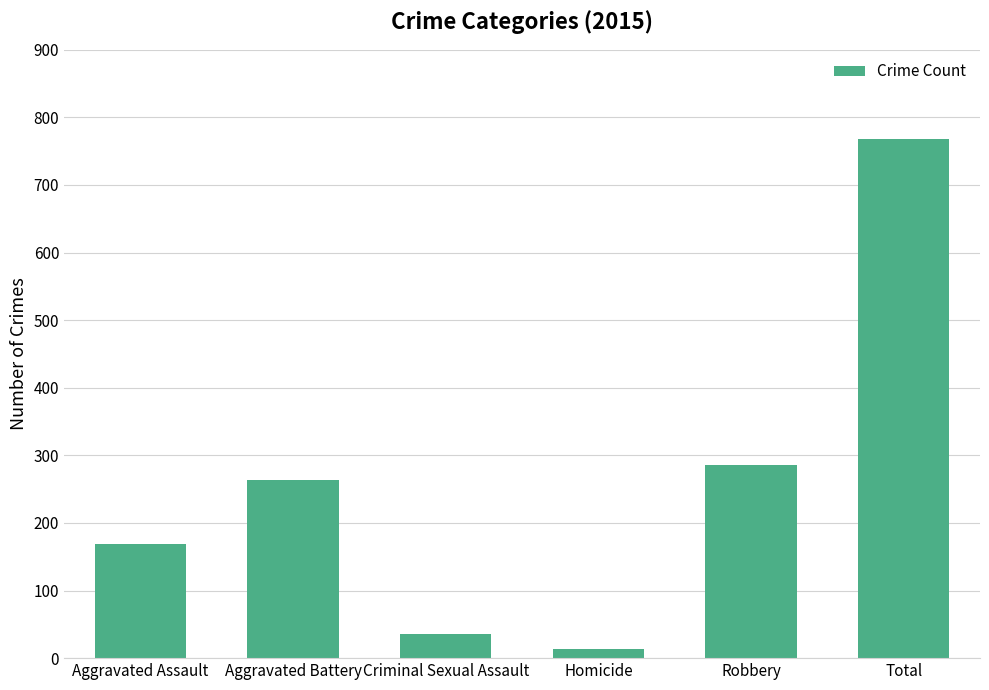

How many values are below 264?

3